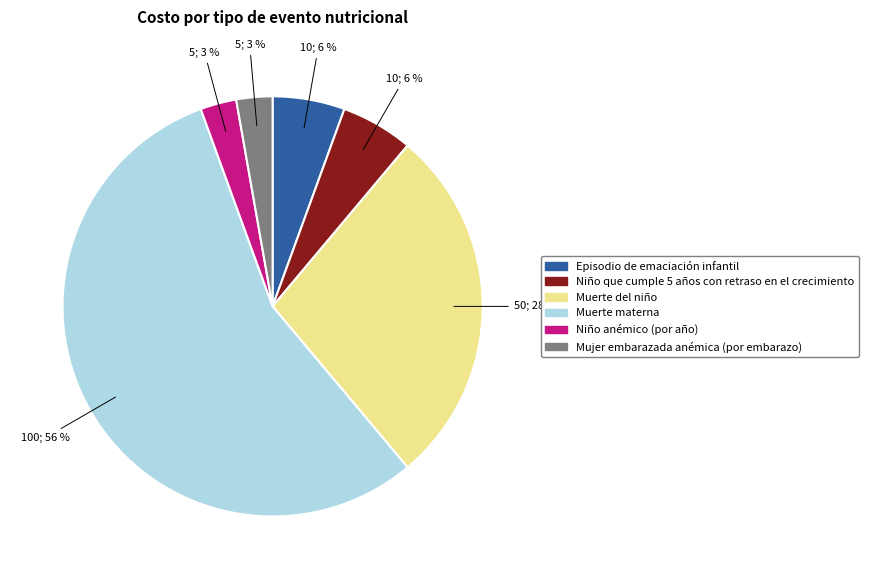

Does Muerte materna represent more than half of the total?

Yes